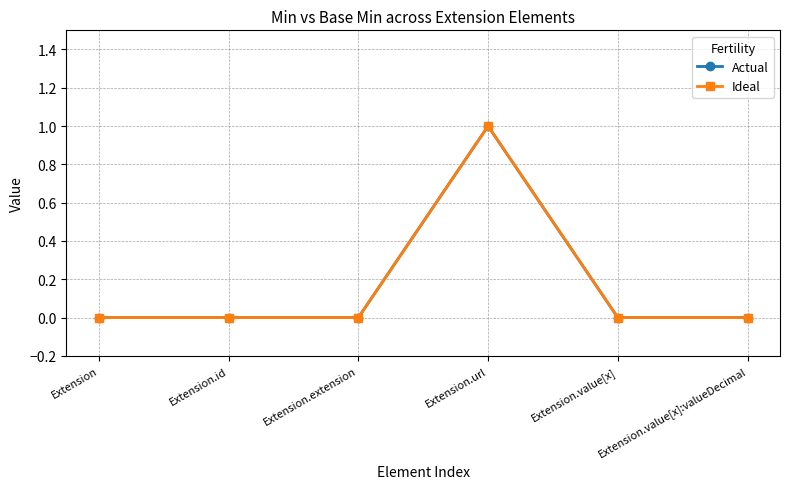

True or false: Ideal and Actual cross at least once.

False